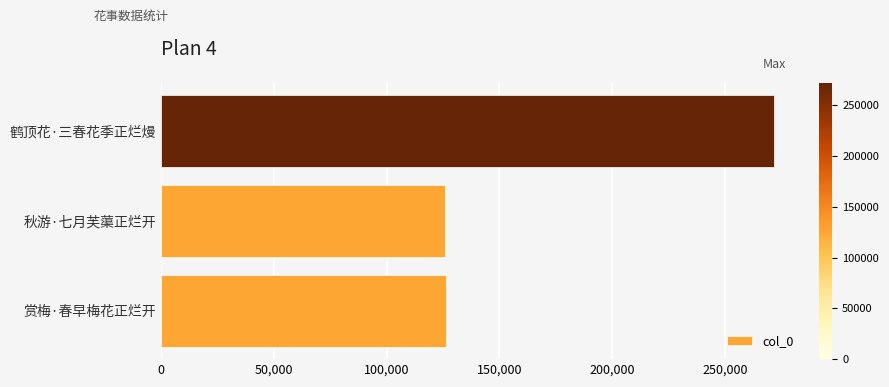

What is the ratio of the value at 赏梅·春早梅花正烂开 to the value at 秋游·七月芙蕖正烂开?

1.0